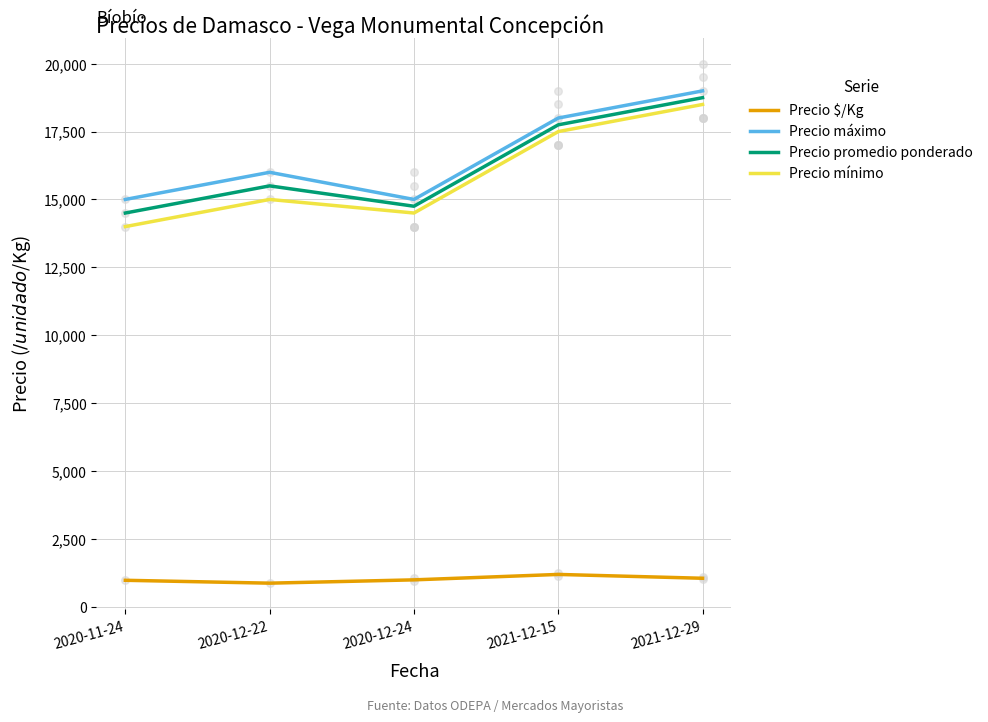

Which series has the largest total across all categories?

Precio máximo